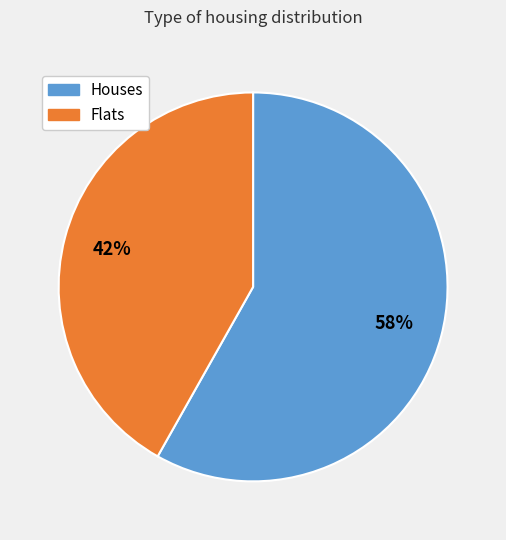

Does any single category account for the majority?

Yes